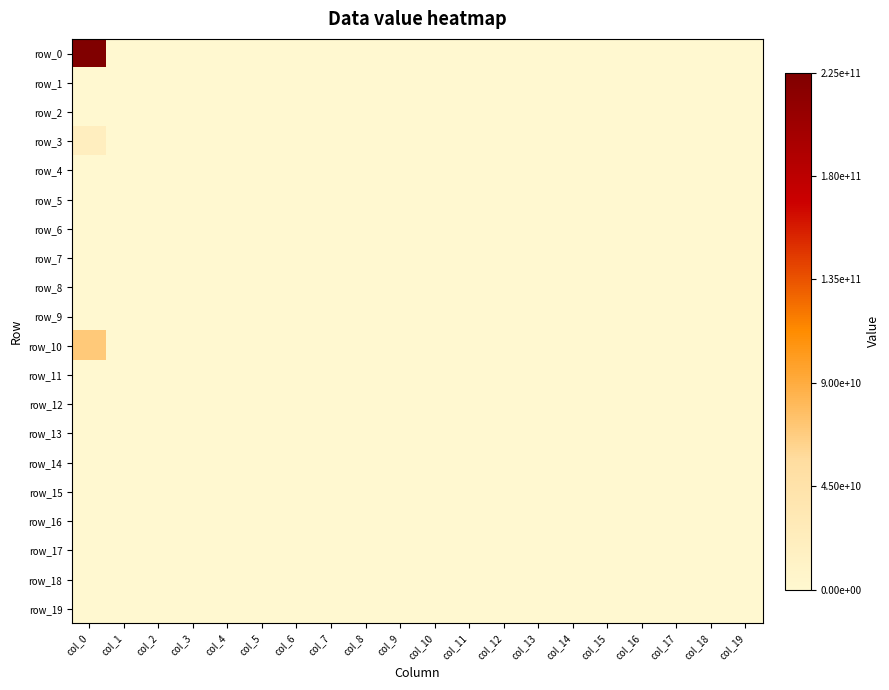

Is it true that row_7 equals 0 at col_18?

True